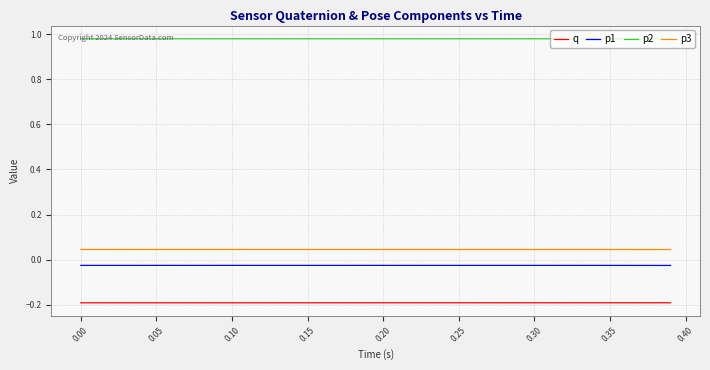

Which series has the largest total across all categories?

p2